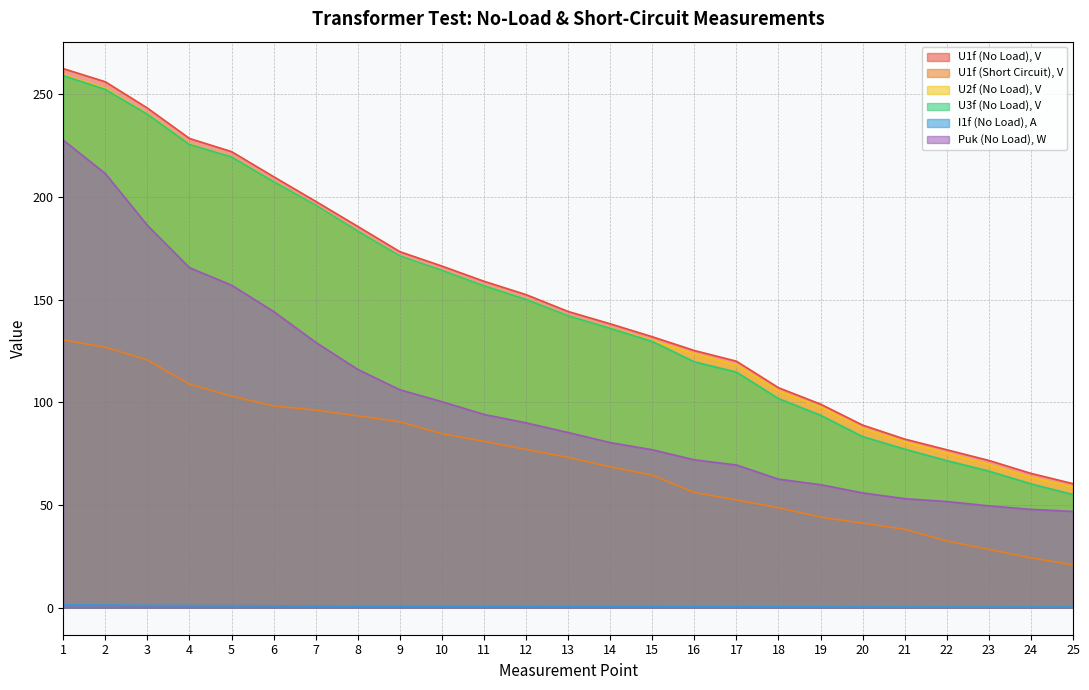

What is the value of the Puk (No Load), W point at the 23rd from the left?

49.6